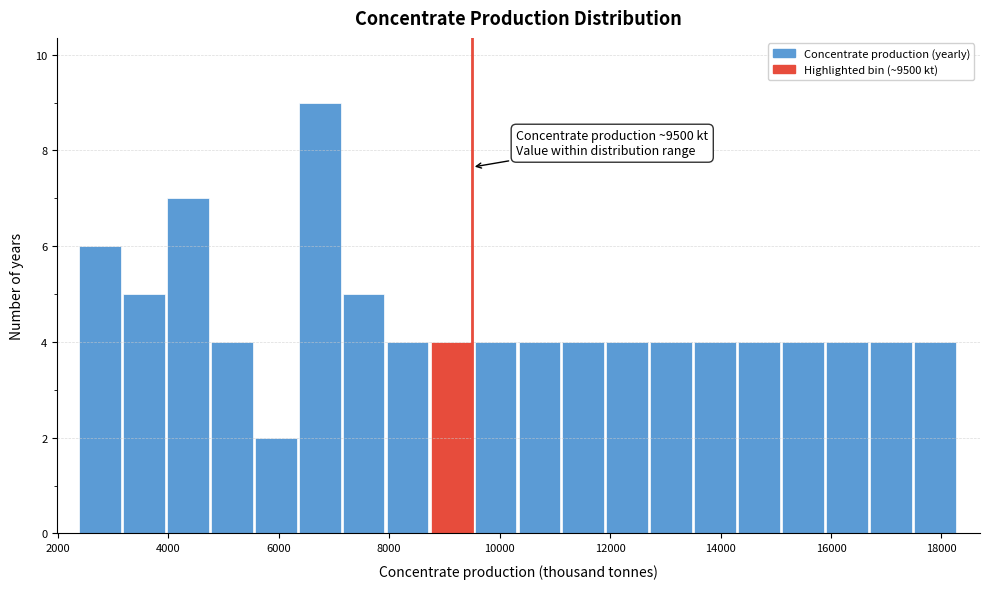

Around what value on the x-axis is the tallest bar? Give the approximate position of its centre, as read against the axis.

6800